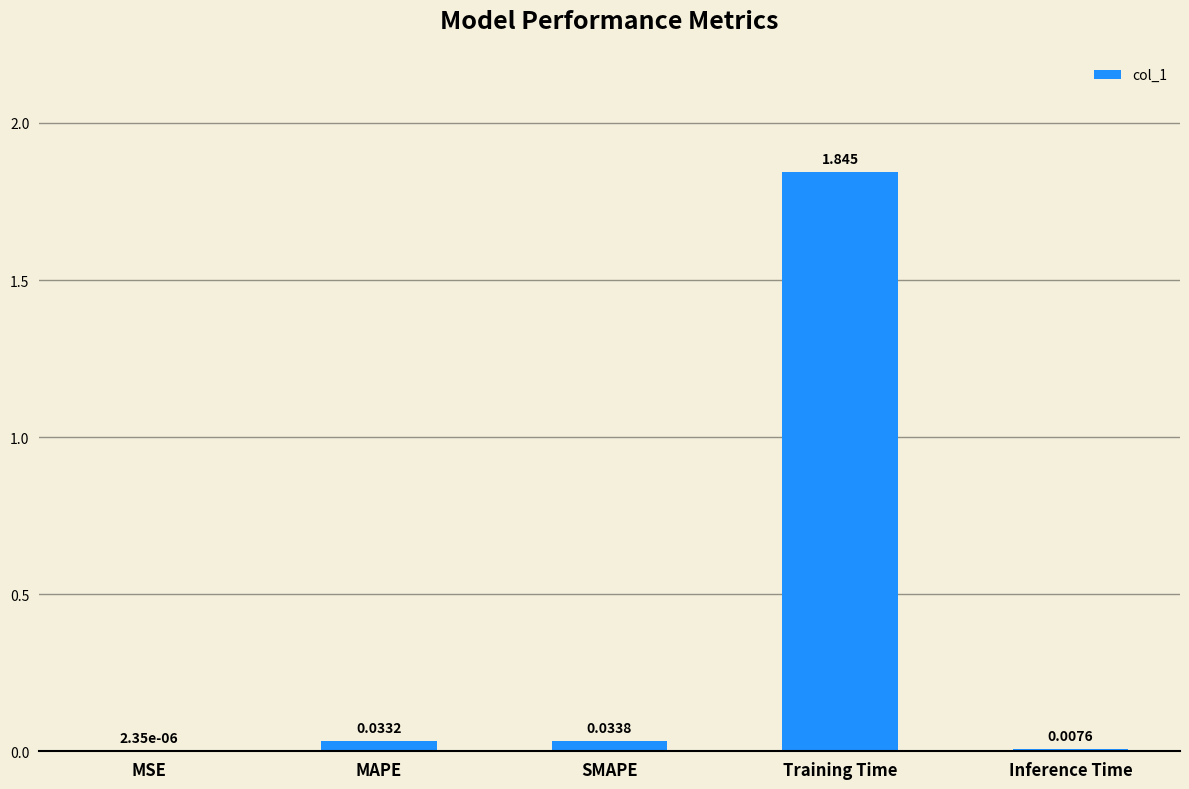

Where is the data nearest to the value 0?

MSE